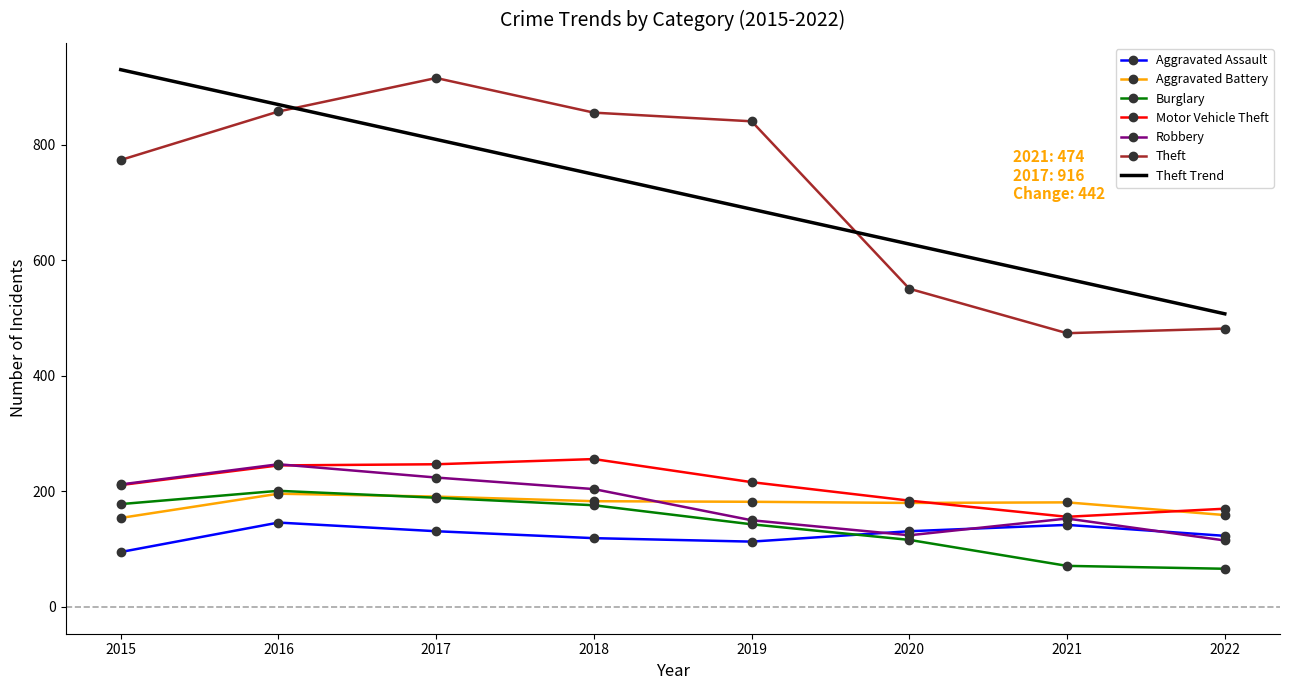

What are all the series names shown in the legend?

Aggravated Assault, Aggravated Battery, Burglary, Motor Vehicle Theft, Robbery, Theft